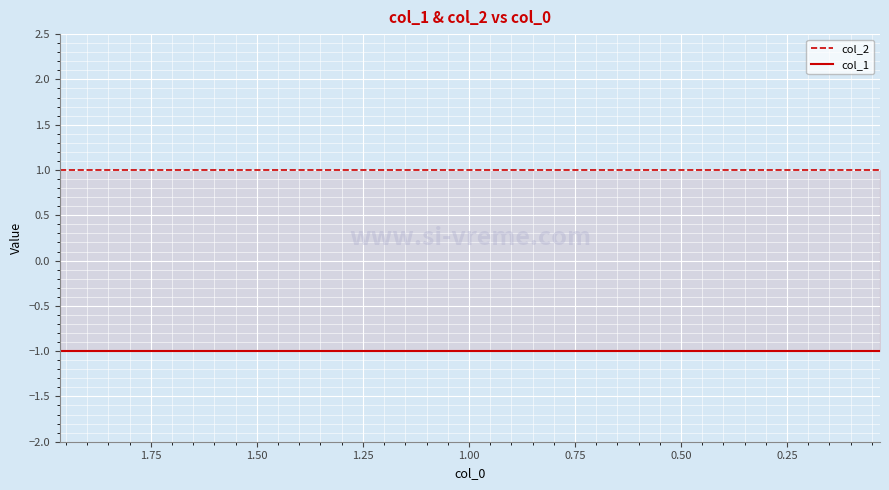

True or false: col_1 has a value of -1 at 1.75.

True